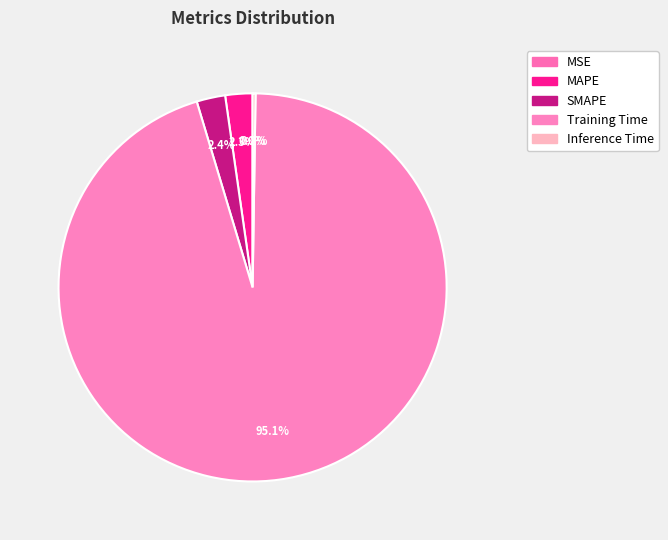

To the nearest percent, what is the difference between the largest and smallest slice percentages?

95%